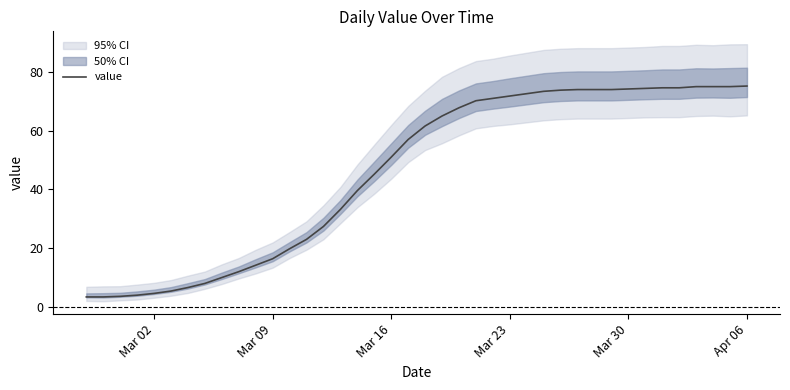

Reading left to right, extract all data points from this chart.

3.4	3.4	3.6	4.0	4.6	5.4	6.6	8.0	10.0	12.0	14.2	16.4	19.8	23.0	27.4	33.2	39.6	45.2	51.0	57.0	61.6	65.0	67.8	70.2	71.0	71.8	72.6	73.4	73.8	74.0	74.0	74.0	74.2	74.4	74.6	74.6	75.0	75.0	75.0	75.2